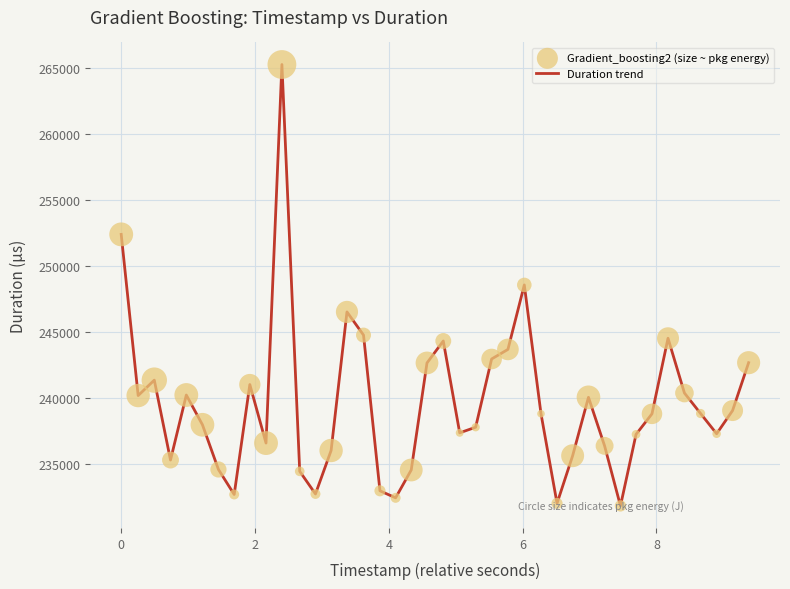

What is the smallest value displayed?

231789.5